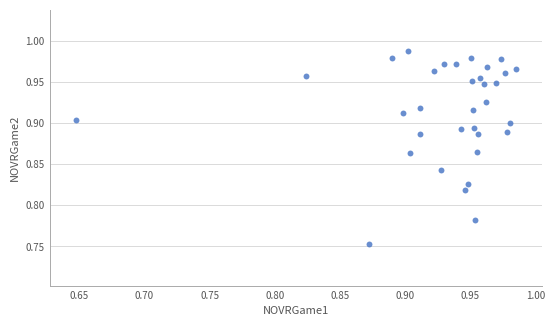

What is the range of X values (max minus min)?

0.3